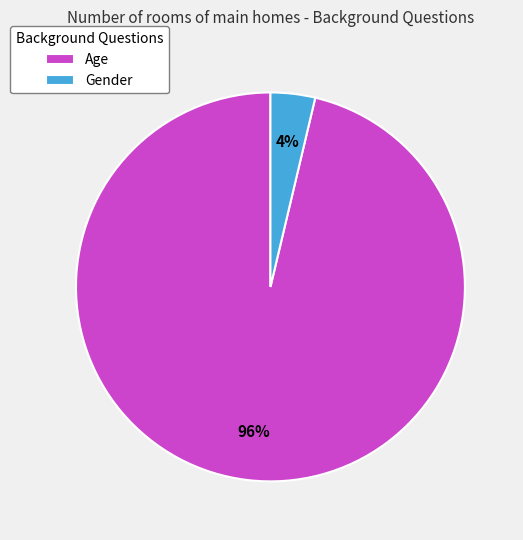

To the nearest percent, what is the combined percentage of Age and Gender?

100%